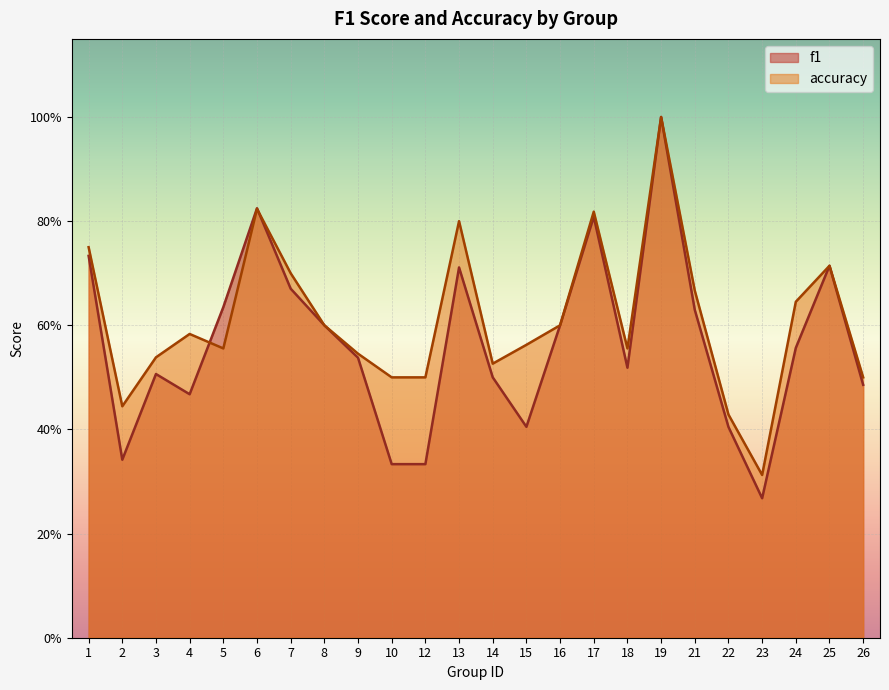

At 12, list the series in order from smallest to largest.

f1, accuracy